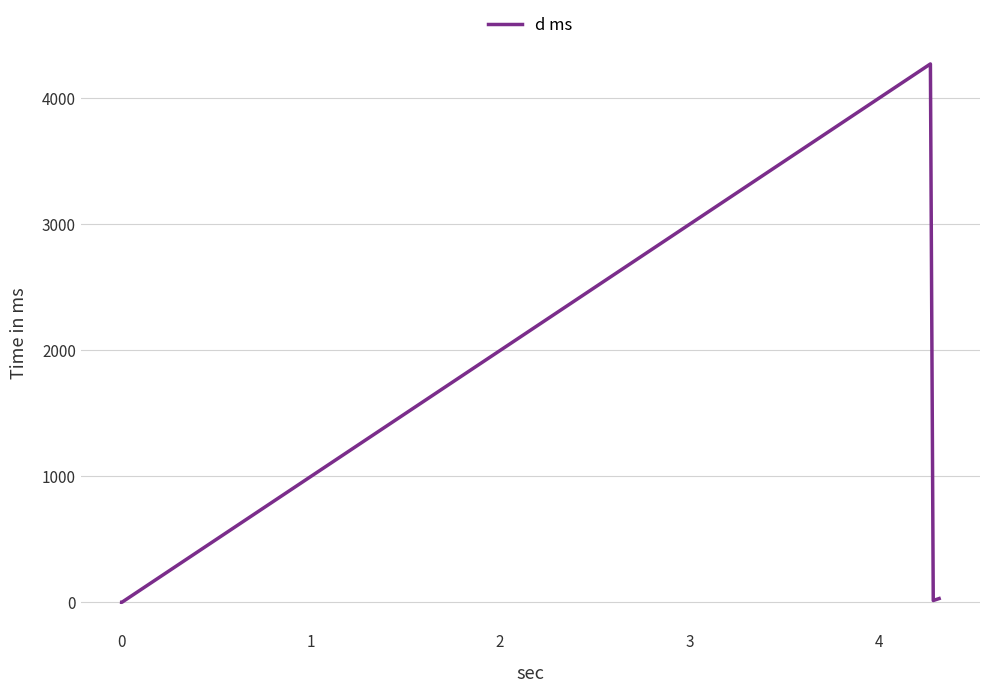

How many categories are shown in the chart?

5